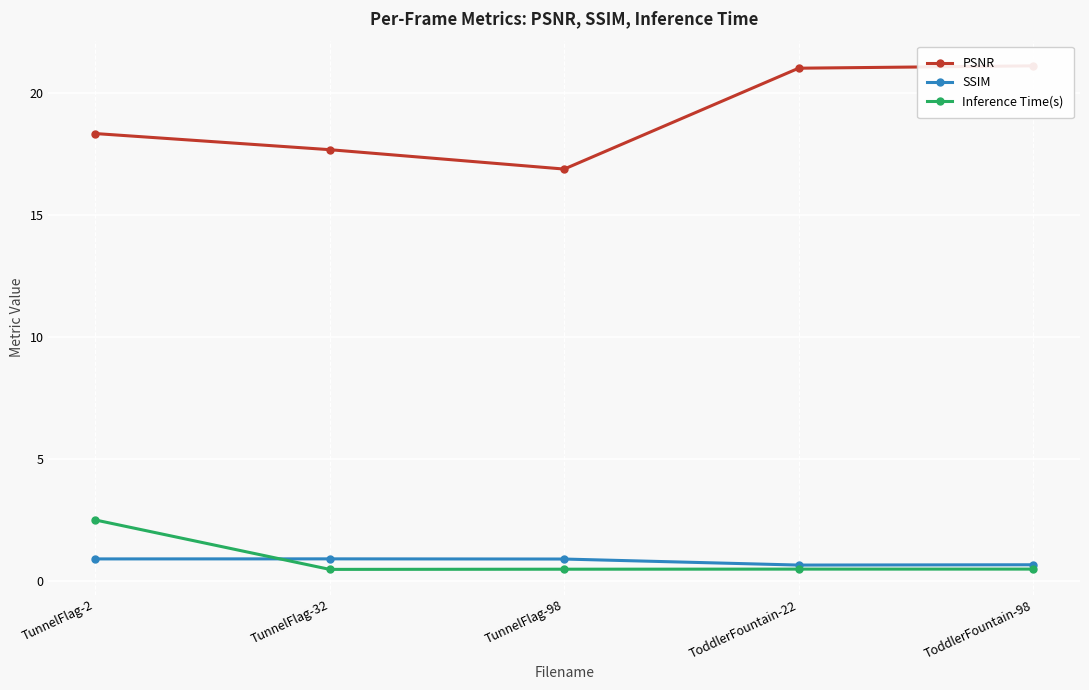

At which label does Inference Time(s) reach its peak?

TunnelFlag-2